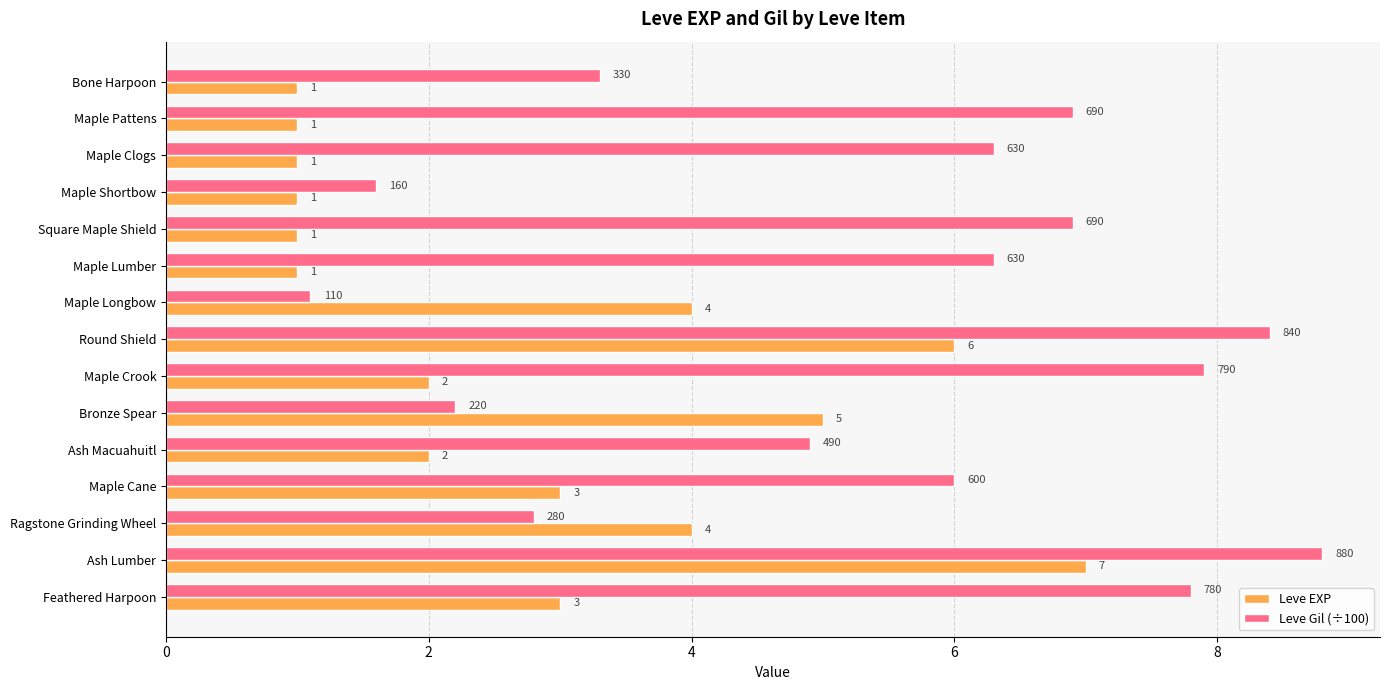

How many Leve EXP values are between 1 and 4?

12